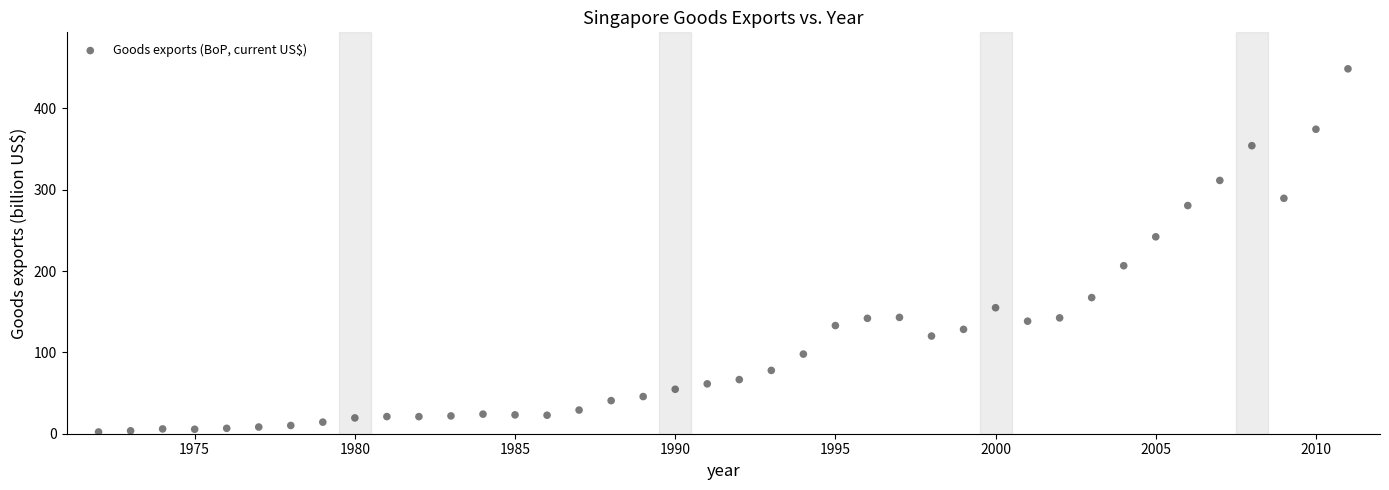

What is the range of X values (max minus min)?

39.0